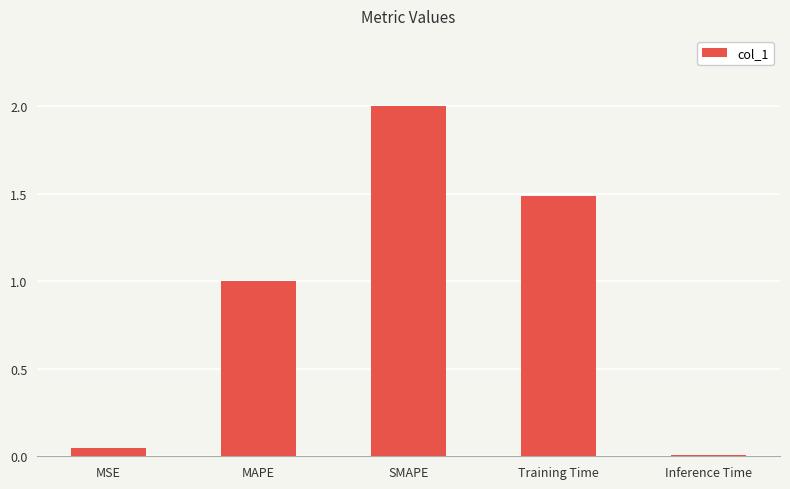

Are the bars horizontal?

No